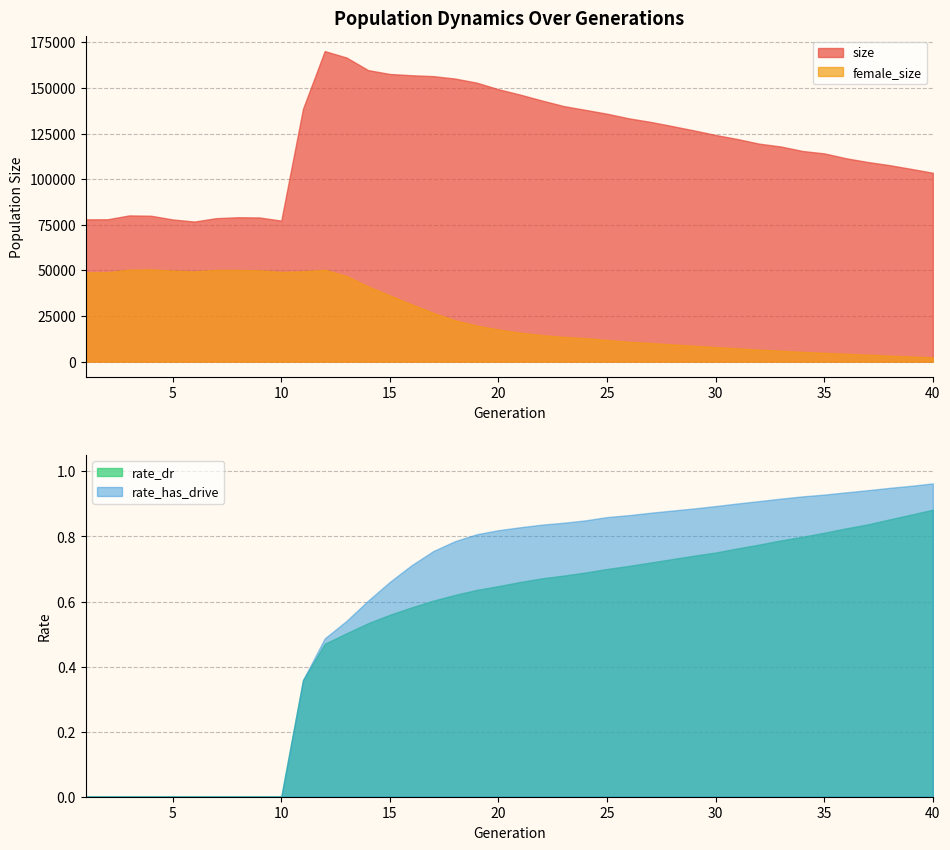

What is the value of the size point at the 32nd from the left?

119501.0